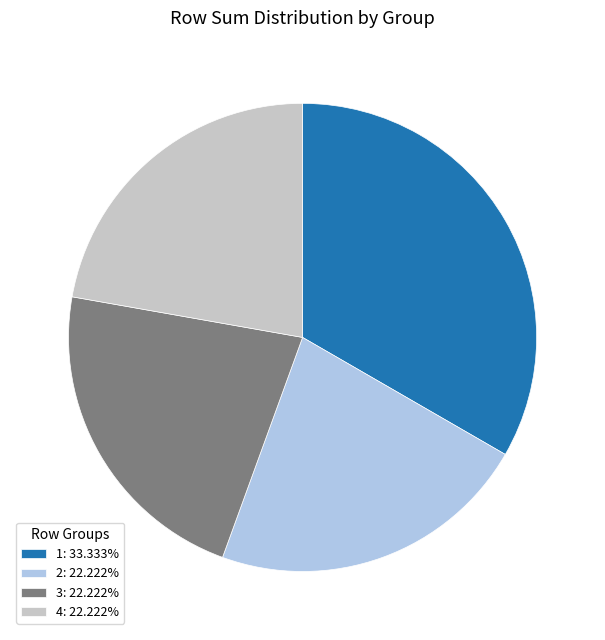

What is the ratio of the value at 3: 22.222% to the value at 4: 22.222%?

1.0